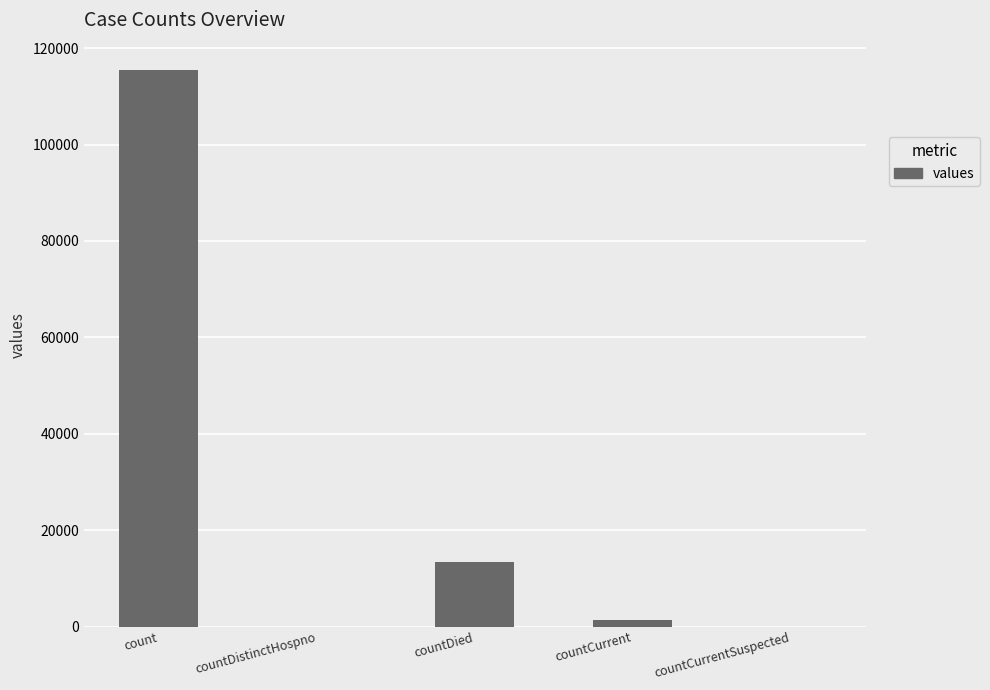

How many data points does each series have?

5